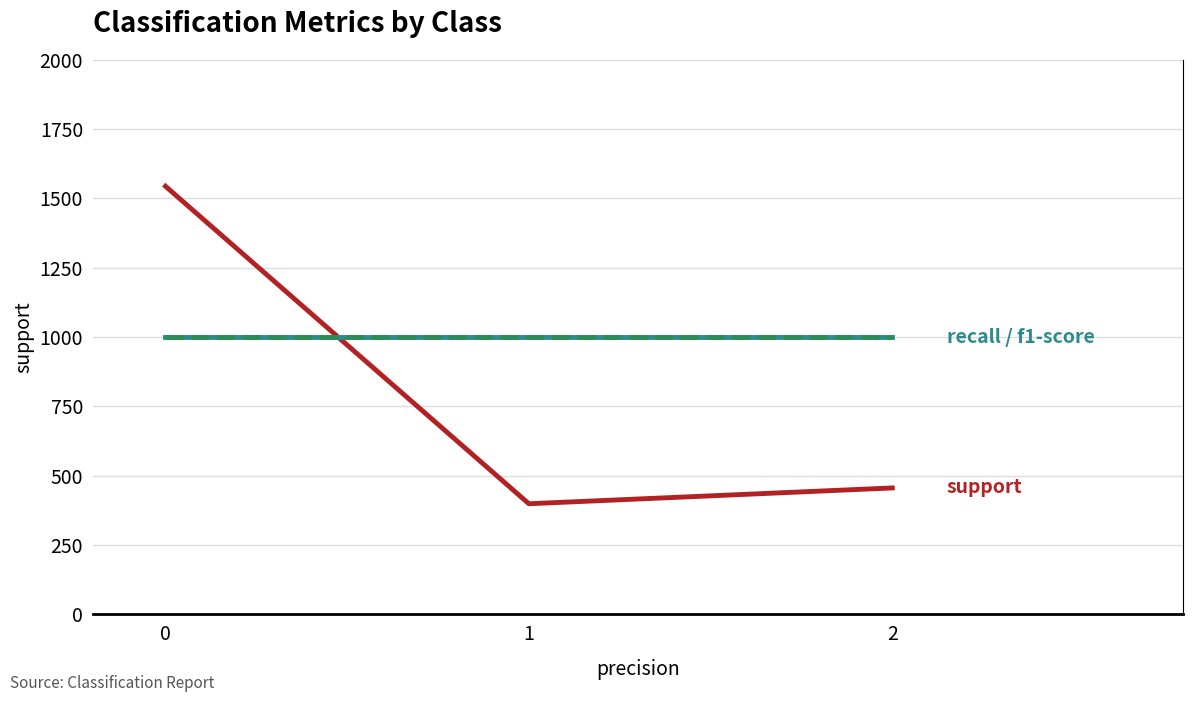

What value does the support series have at 2, to the nearest 50?

450